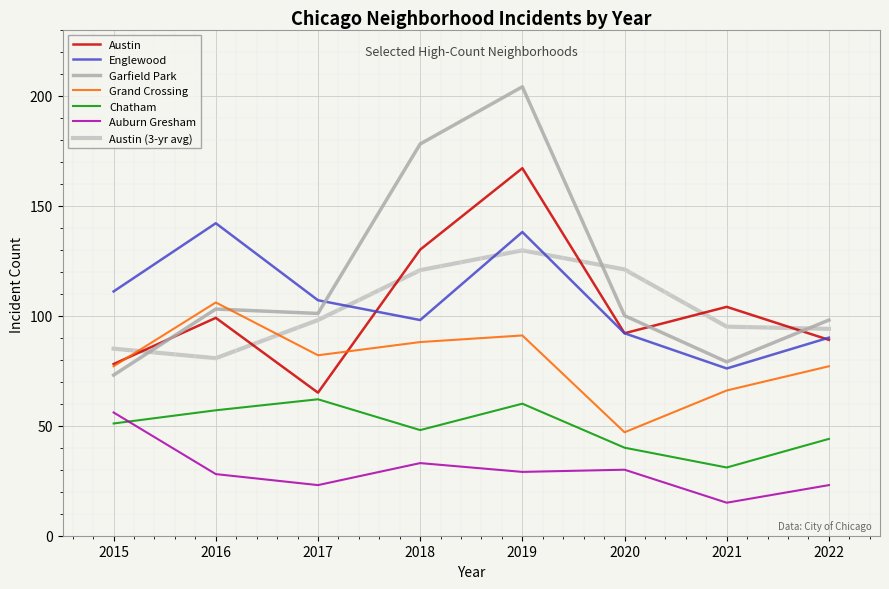

After their last crossing, which series has the higher values: Garfield Park or Austin?

Garfield Park